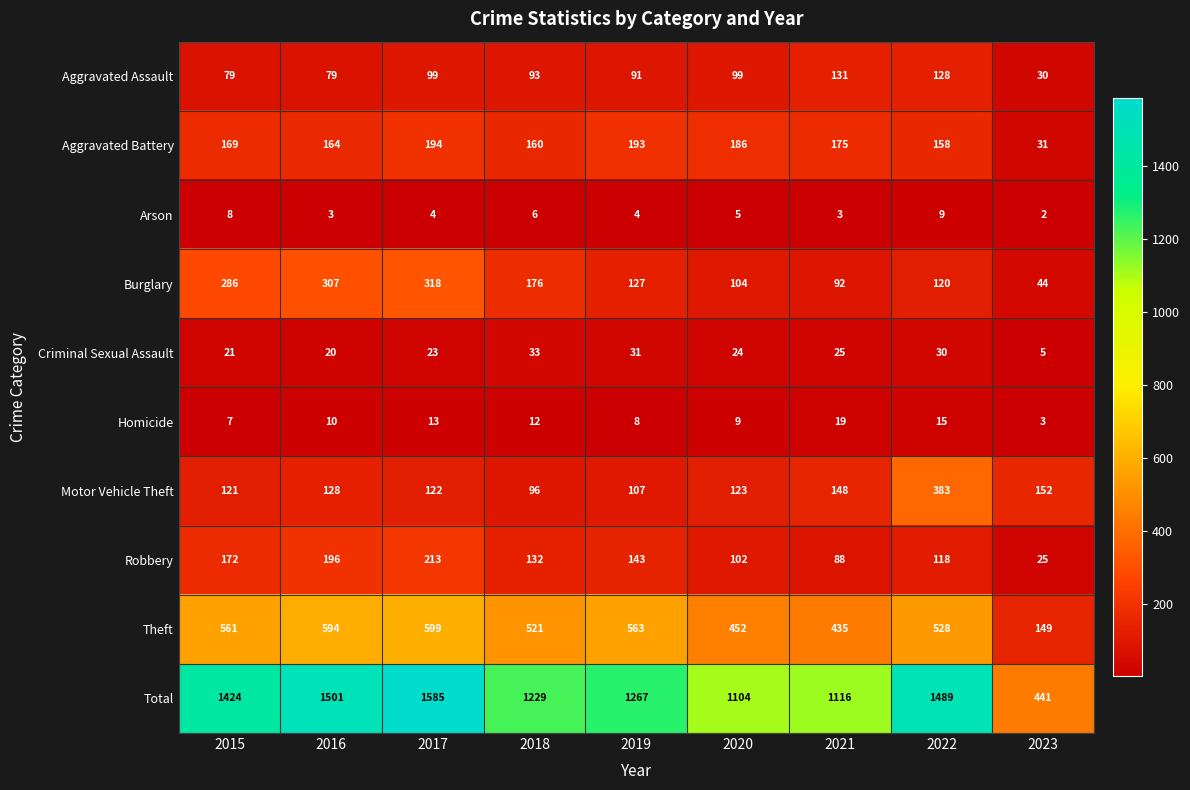

True or false: Aggravated Assault has a value of 134 at 2015.

False